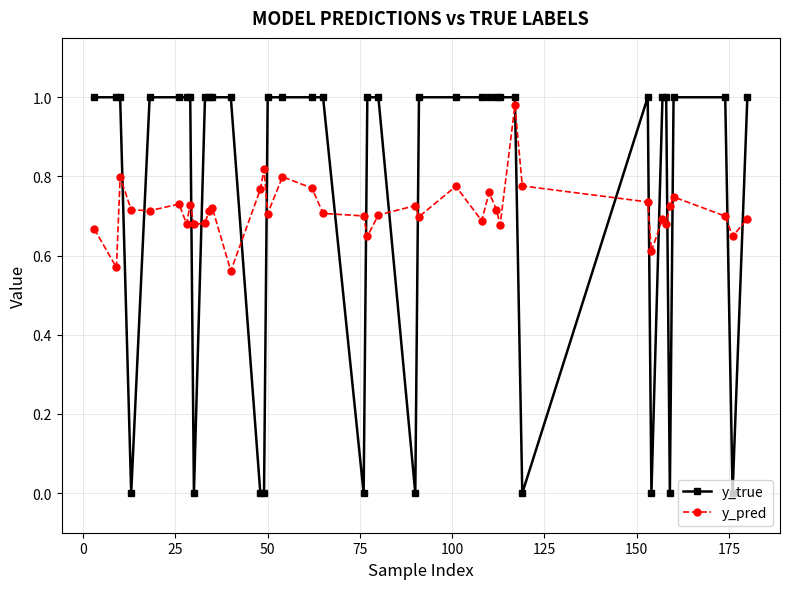

How many lines are shown in the chart?

2